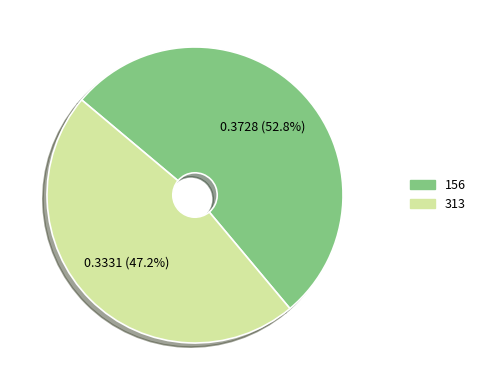

True or false: 156 accounts for 53% of the total.

True